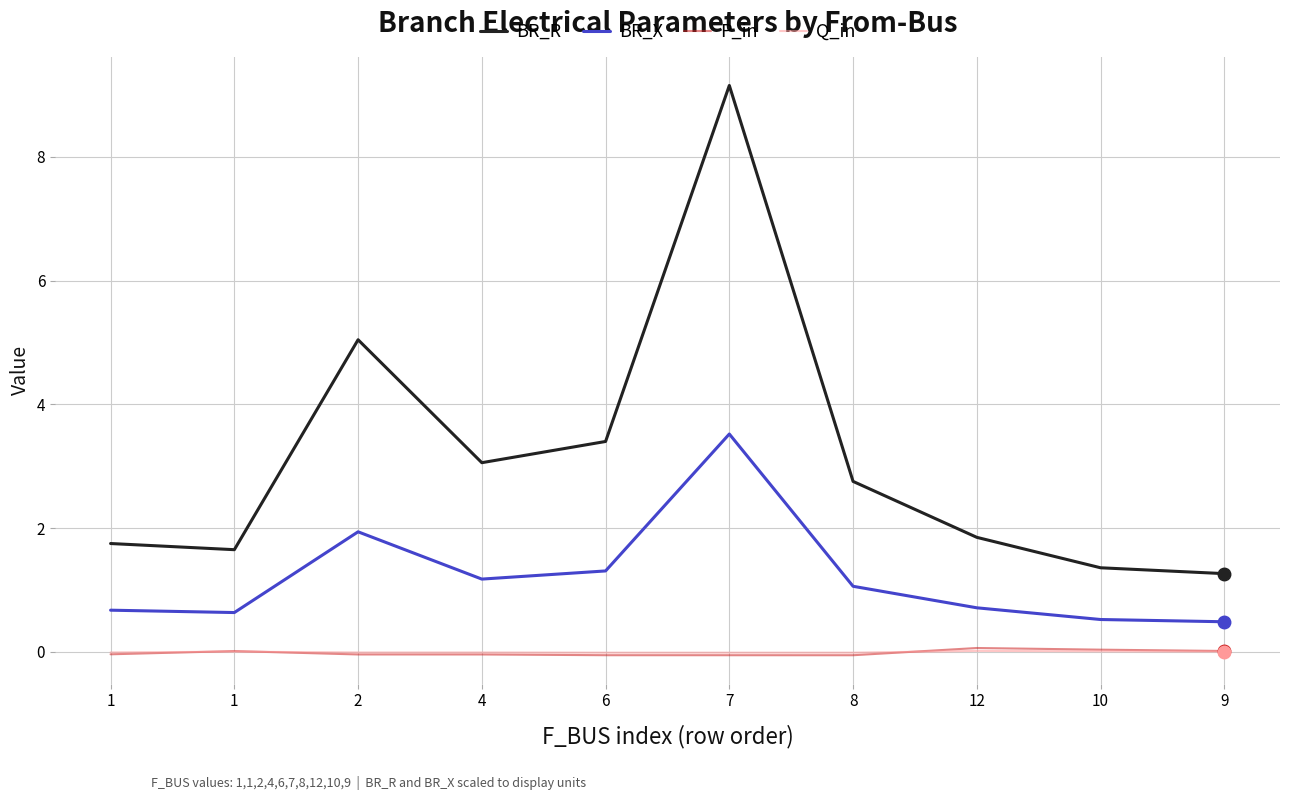

At how many categories does at least one series exceed 3?

4